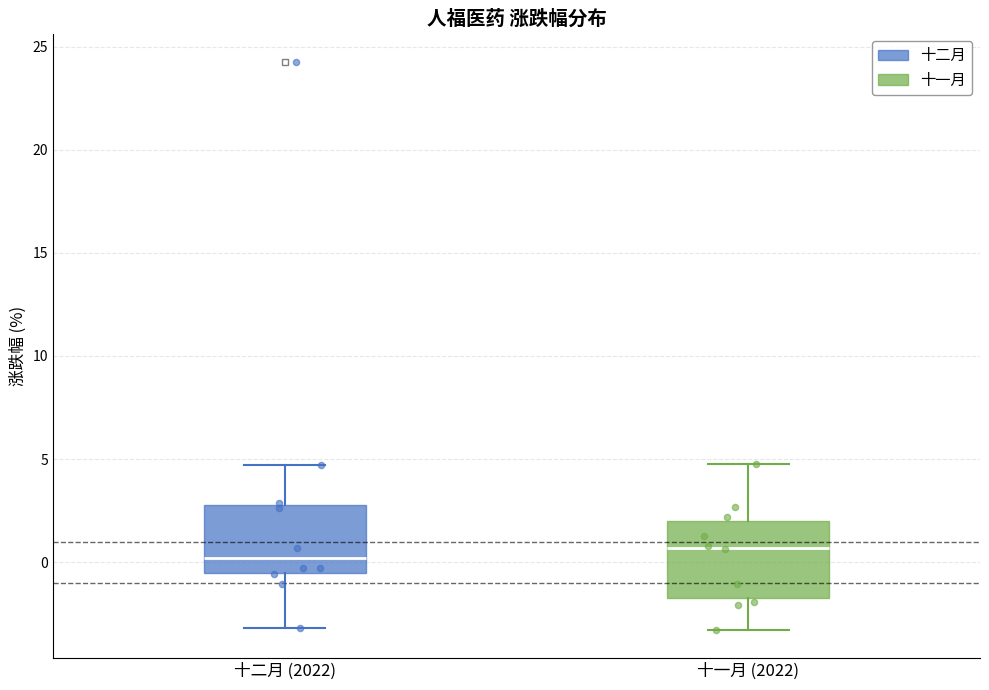

Where does the lower whisker of the box for 十一月 (2022) end on the y-axis? The values are not printed on the chart, so give them approximately, as read against the axis.

-3.5